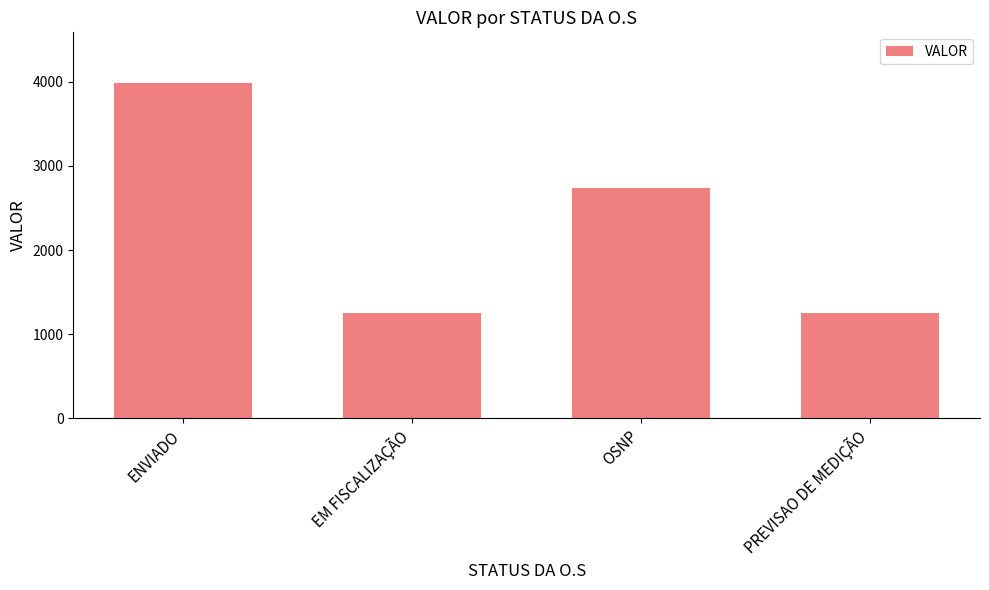

What is the ratio of the value at OSNP to the value at PREVISAO DE MEDIÇÃO?

2.2